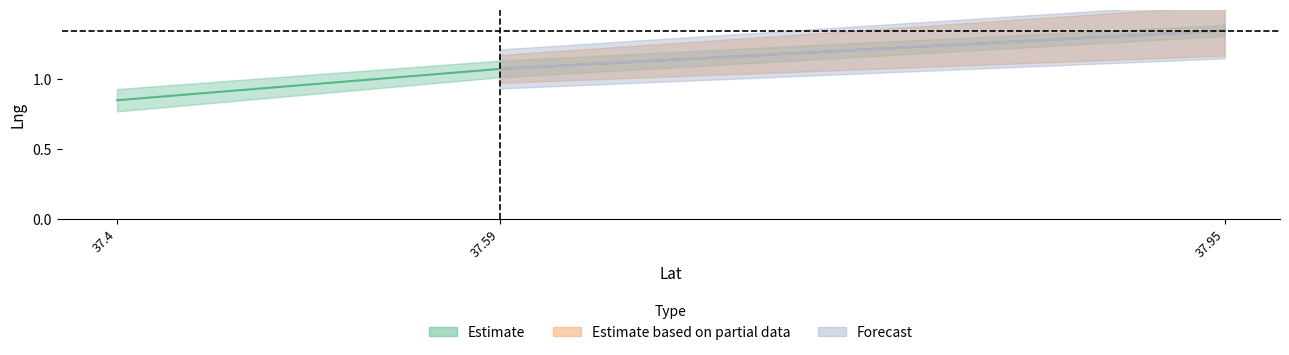

Reading left to right, what are all the values shown in this chart?

37.4=0.8	37.59=1.1	37.95=1.4